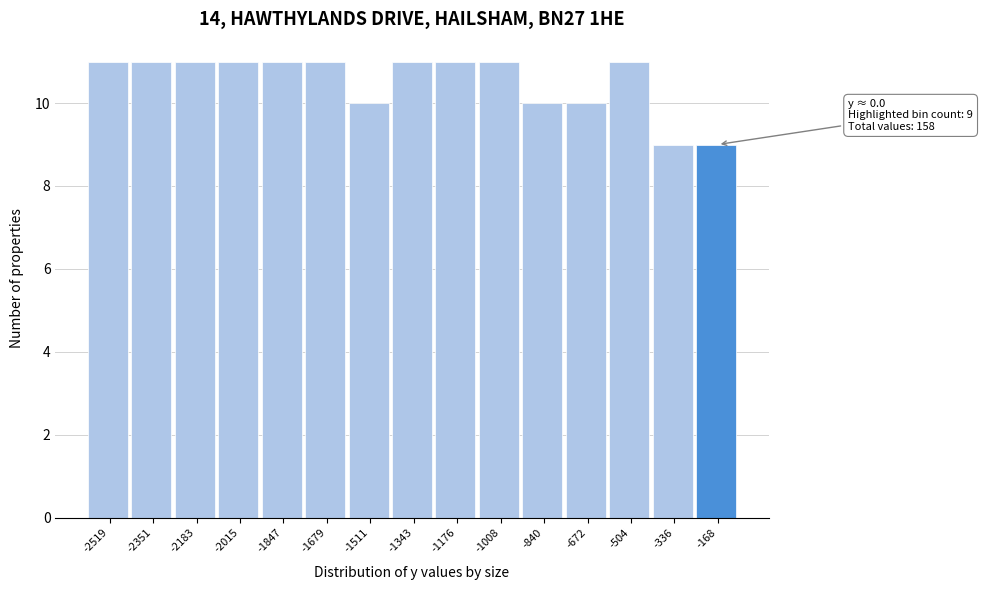

Reading right to left, extract all data points from this chart.

-168=9	-336=9	-504=11	-672=10	-840=10	-1008=11	-1176=11	-1343=11	-1511=10	-1679=11	-1847=11	-2015=11	-2183=11	-2351=11	-2519=11